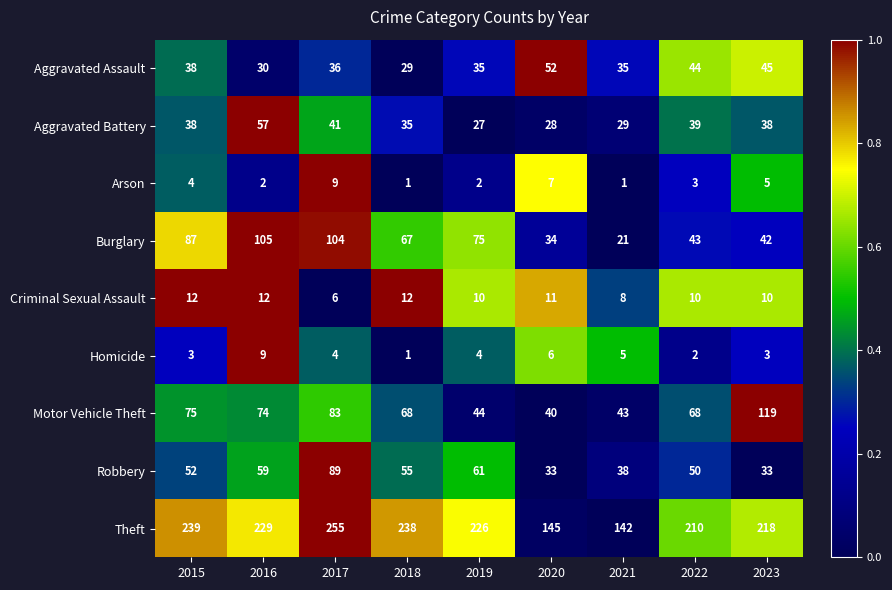

What is the sum of all Theft values?

1902